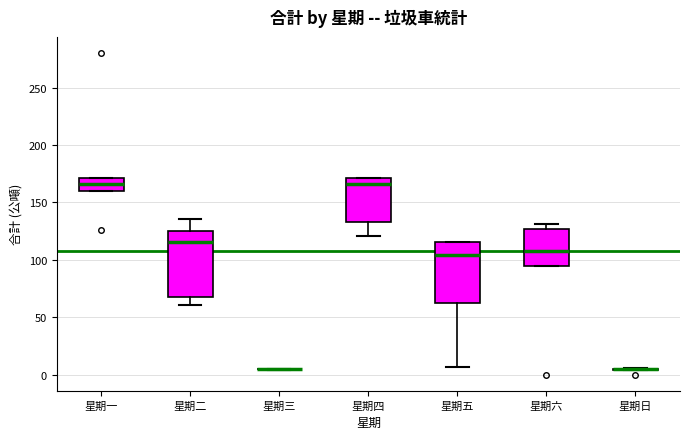

Reading left to right, transcribe this box plot: for each box, give where its median line is, the range the box spans, and where its two whiskers end, as read against the y-axis. The values are not printed on the chart, so give them approximately, as read against the axis.

星期一: median 165, box 160 to 170, whiskers 160 to 170
星期二: median 115, box 70 to 125, whiskers 60 to 135
星期三: box collapsed to a line at 5, whiskers 5 to 5
星期四: median 165, box 135 to 170, whiskers 120 to 170
星期五: median 105, box 60 to 115, whiskers 5 to 115
星期六: median 110, box 95 to 125, whiskers 95 to 130
星期日: box collapsed to a line at 5, whiskers 5 to 5